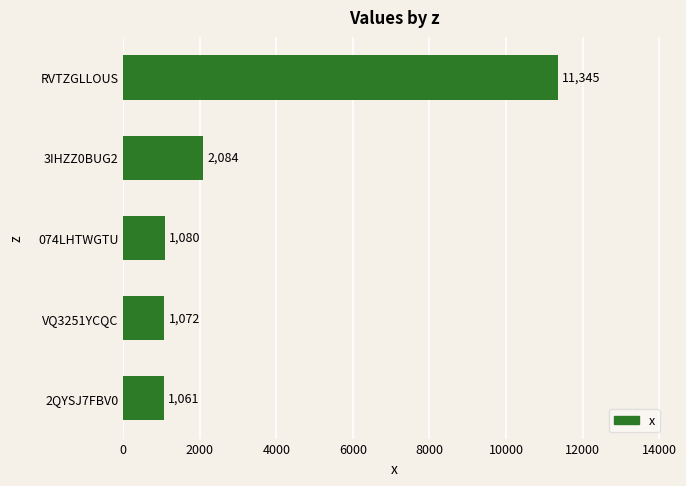

List the labels in order of value, smallest first.

2QYSJ7FBV0, VQ3251YCQC, 074LHTWGTU, 3IHZZ0BUG2, RVTZGLLOUS